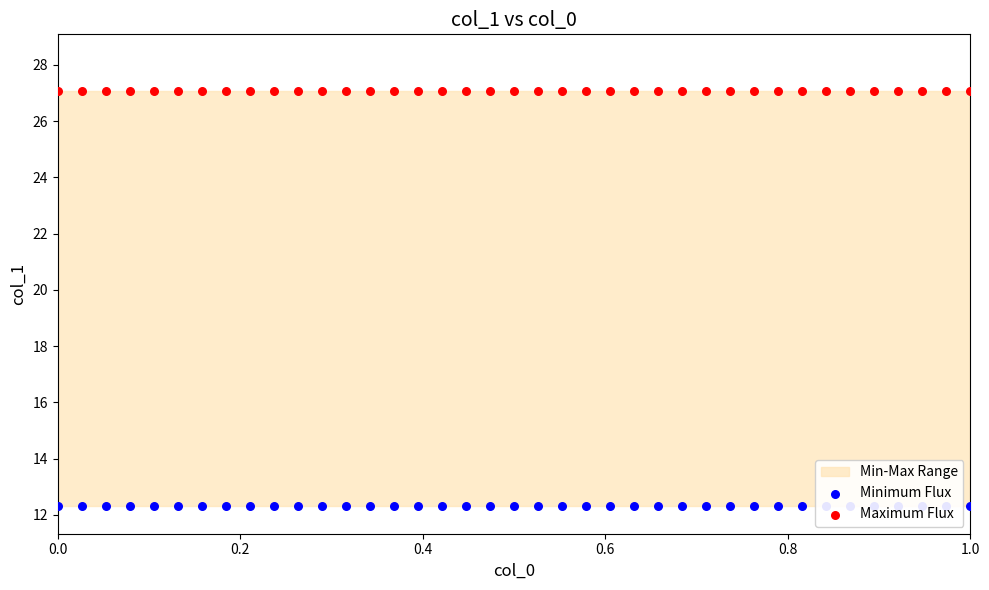

Which series reaches the maximum Y coordinate?

Maximum Flux